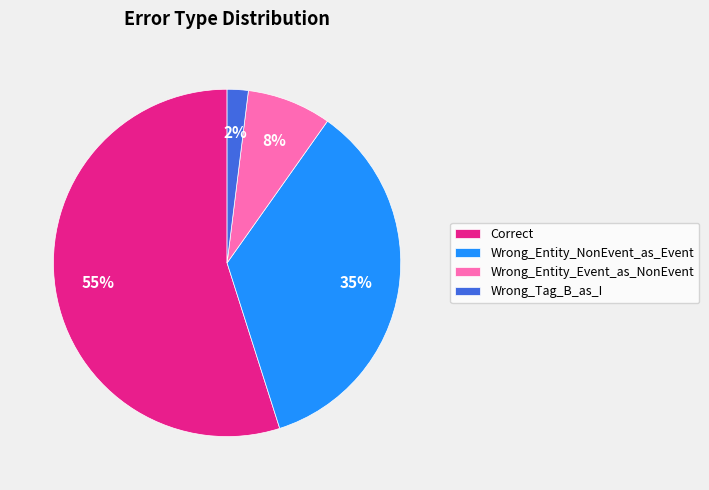

Which category has the smallest portion of the pie?

Wrong_Tag_B_as_I